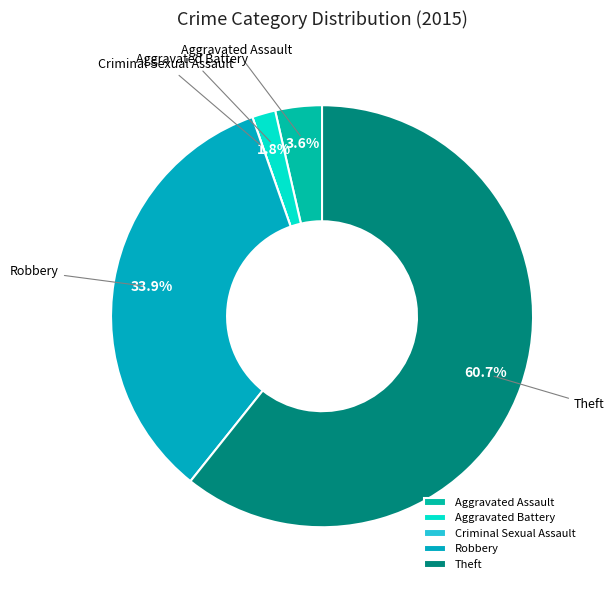

Which slice is the largest?

Theft